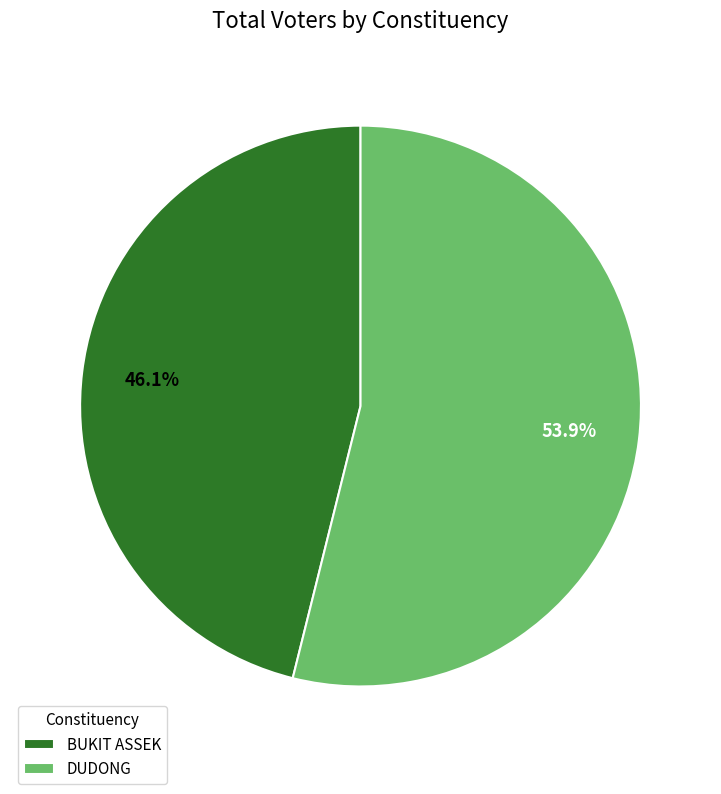

What percentage is the DUDONG slice, to the nearest percent?

54%